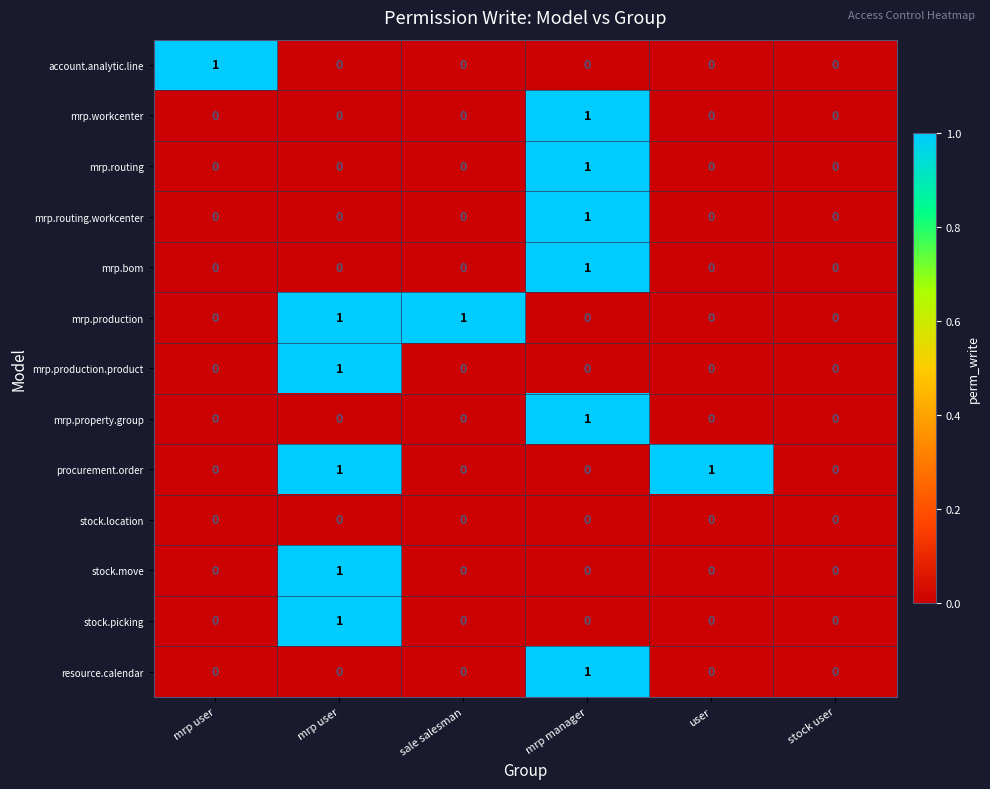

Which label corresponds to the smallest value in the chart?

mrp user